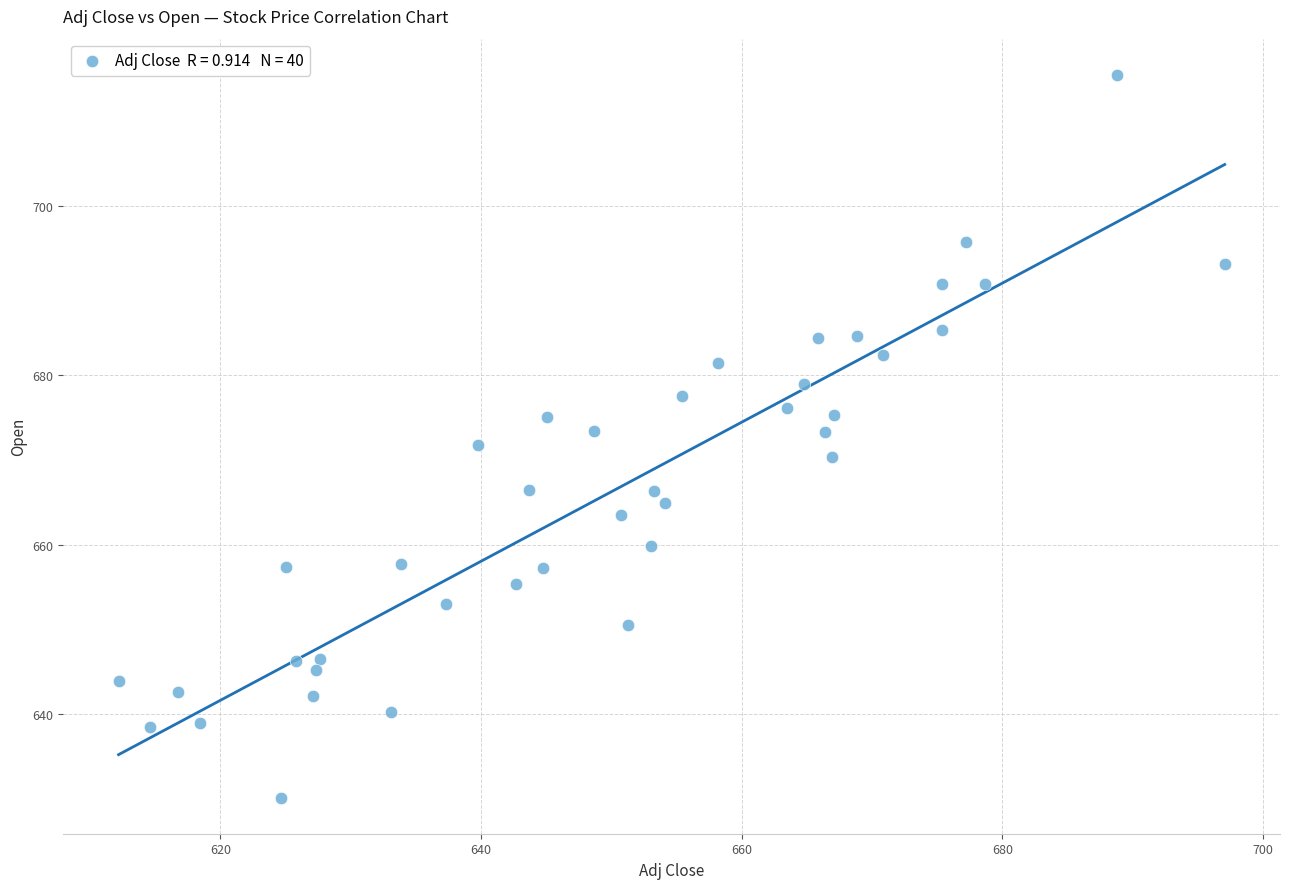

What is the range of X values (max minus min)?

84.9